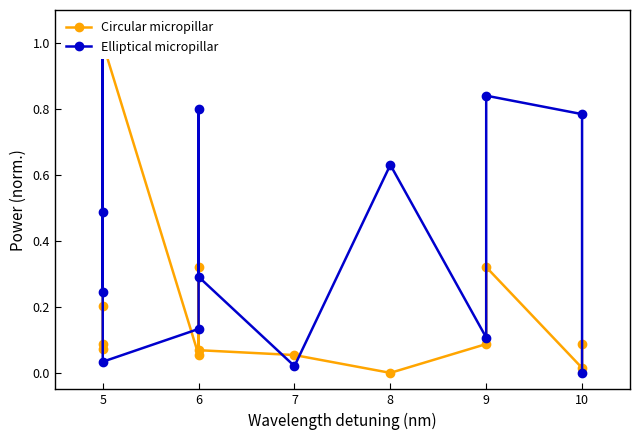

How many values in the Elliptical micropillar series exceed 0?

12